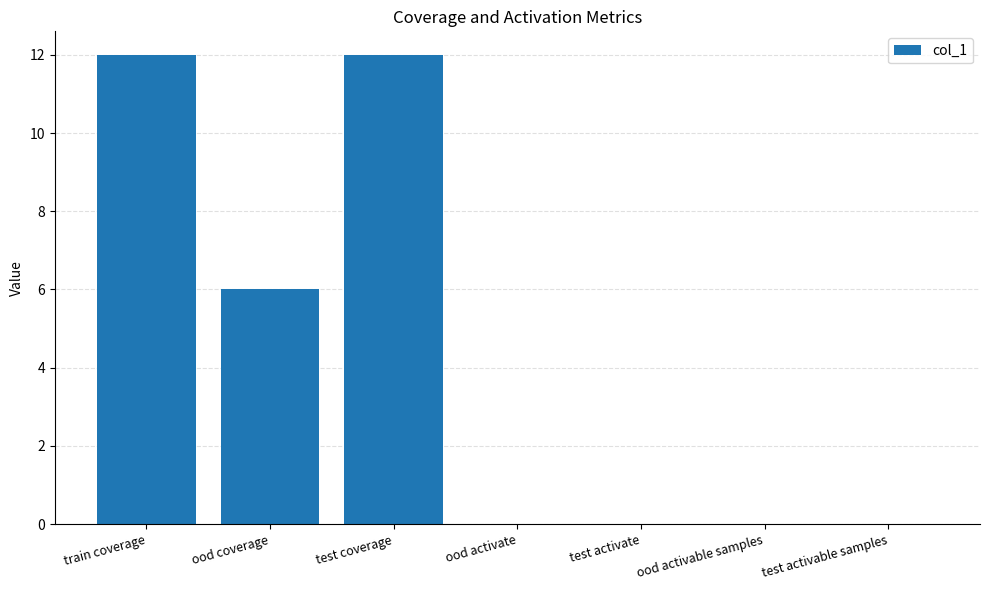

Count the values in the range 0 to 12.

7